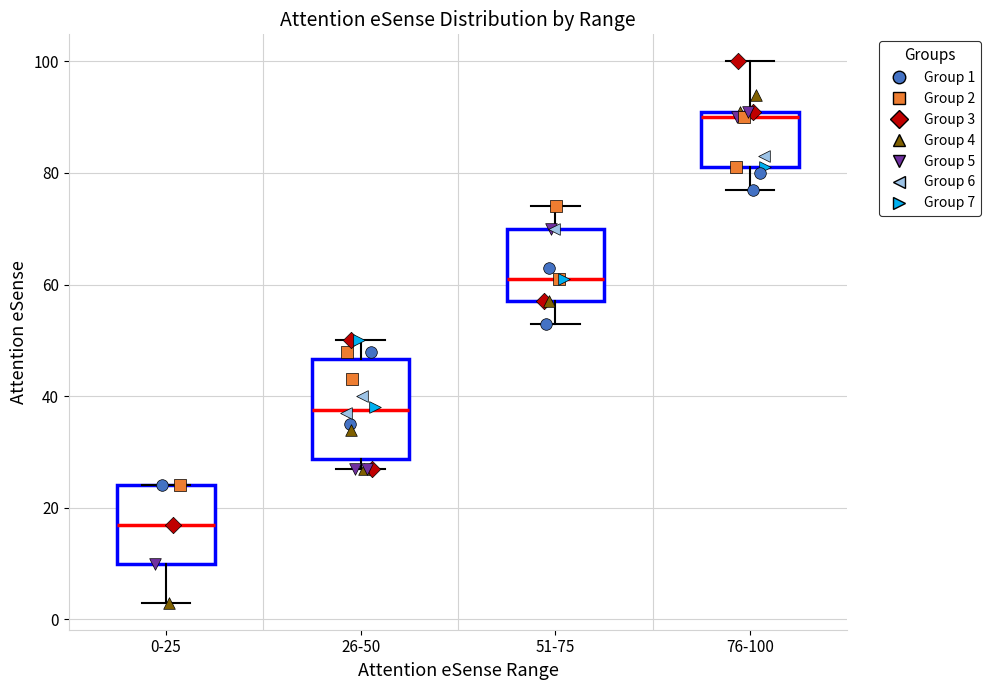

Reading left to right, transcribe this box plot: for each box, give where its median line is, the range the box spans, and where its two whiskers end, as read against the y-axis. The values are not printed on the chart, so give them approximately, as read against the axis.

0-25: median 18, box 10 to 24, whiskers 4 to 24
26-50: median 38, box 28 to 46, whiskers 28 (just below the box's lower edge) to 50
51-75: median 62, box 58 to 70, whiskers 54 to 74
76-100: median 90, box 82 to 92, whiskers 78 to 100